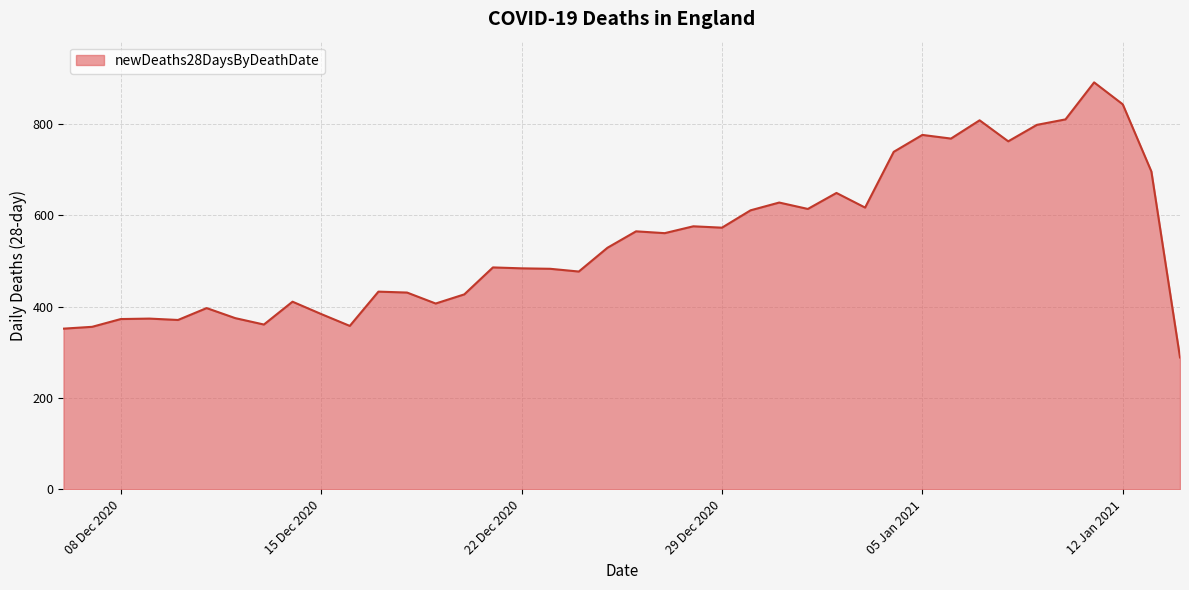

What is the minimum value shown in the chart?

289